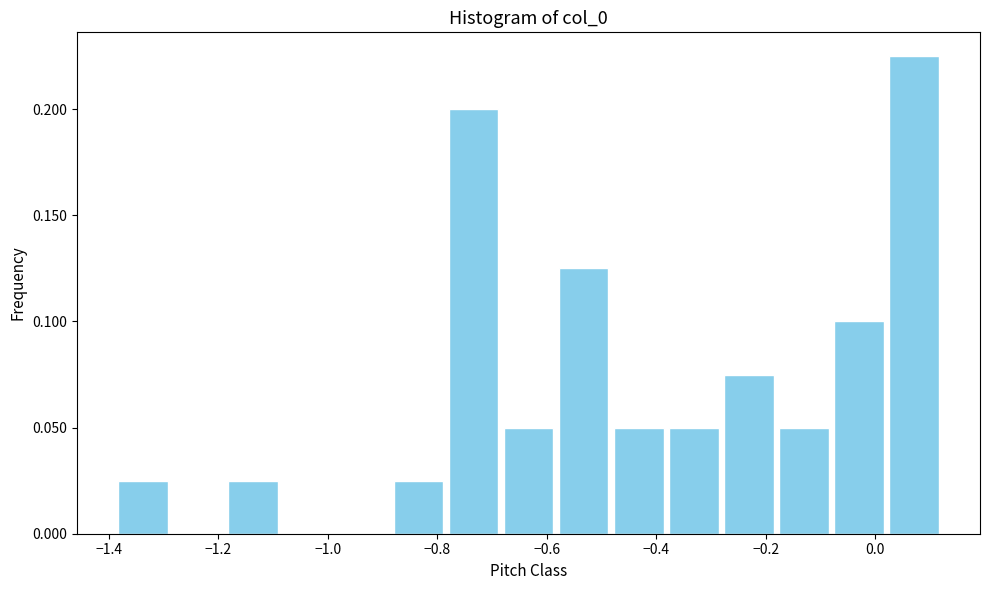

Reading left to right, transcribe this chart: for each bar, give the range it covers on the x-axis and its height. Neither the bar edges nor the heights are printed on the chart, so give them approximately, as read against the axes.

-1.38 to -1.28: 0.025
-1.28 to -1.18: 0
-1.18 to -1.08: 0.025
-1.08 to -0.98: 0
-0.98 to -0.88: 0
-0.88 to -0.78: 0.025
-0.78 to -0.68: 0.200
-0.68 to -0.58: 0.050
-0.58 to -0.48: 0.125
-0.48 to -0.38: 0.050
-0.38 to -0.28: 0.050
-0.28 to -0.18: 0.075
-0.18 to -0.08: 0.050
-0.08 to 0.02: 0.100
0.02 to 0.12: 0.225